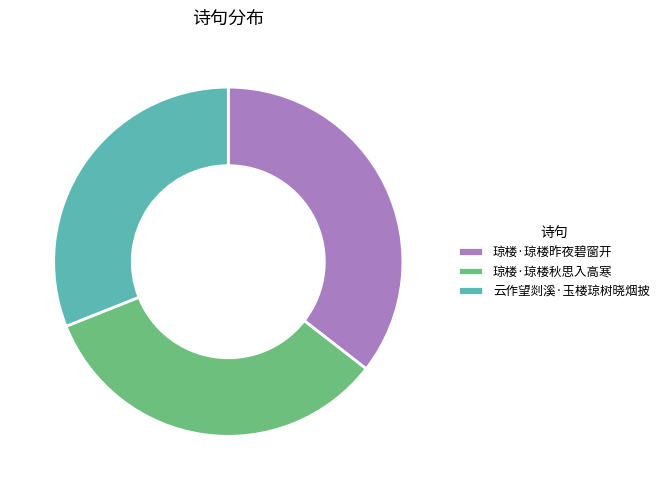

What is the smallest slice in the pie chart?

云作望剡溪·玉楼琼树晓烟披